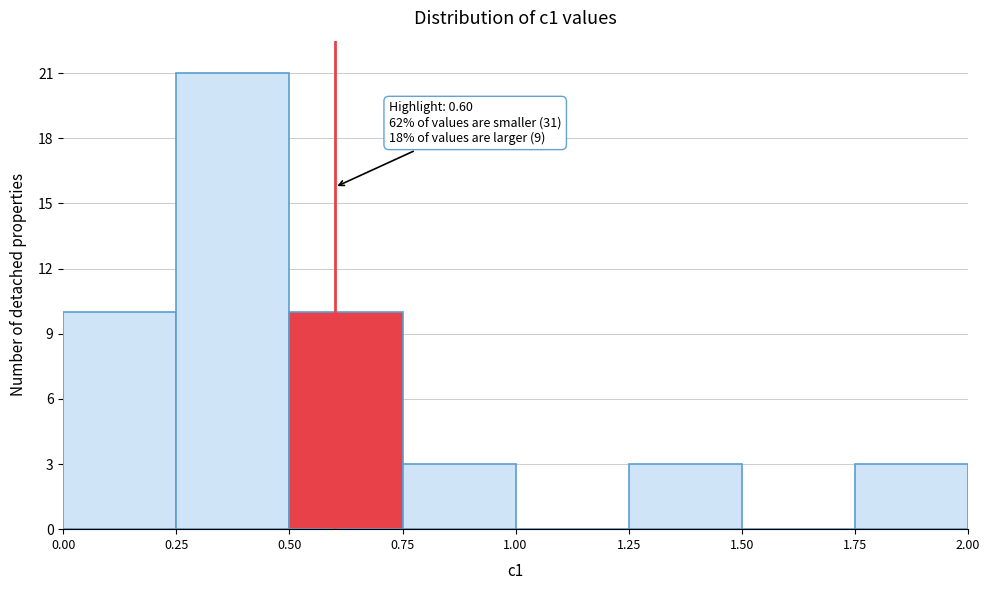

Over which range of the x-axis is the bar tallest?

0.25 to 0.50